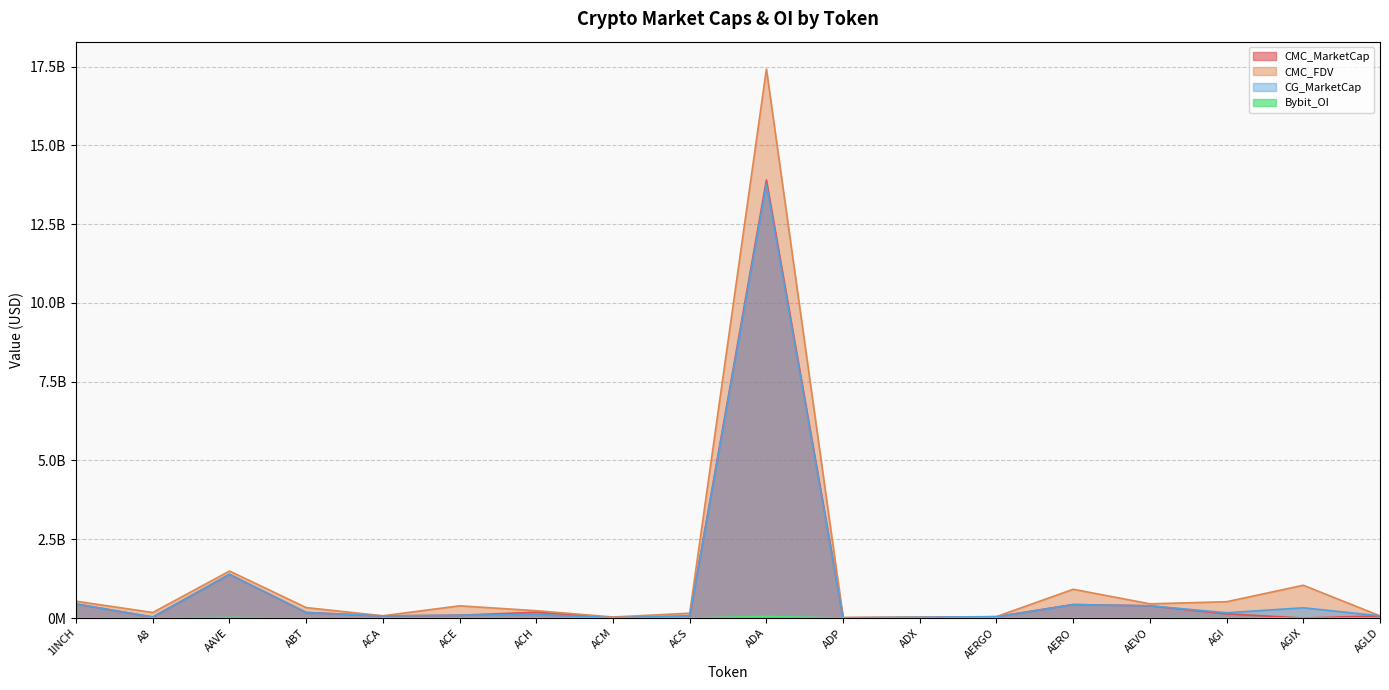

In CG_MarketCap, how many points are lower than both neighbors (excluding endpoints)?

5